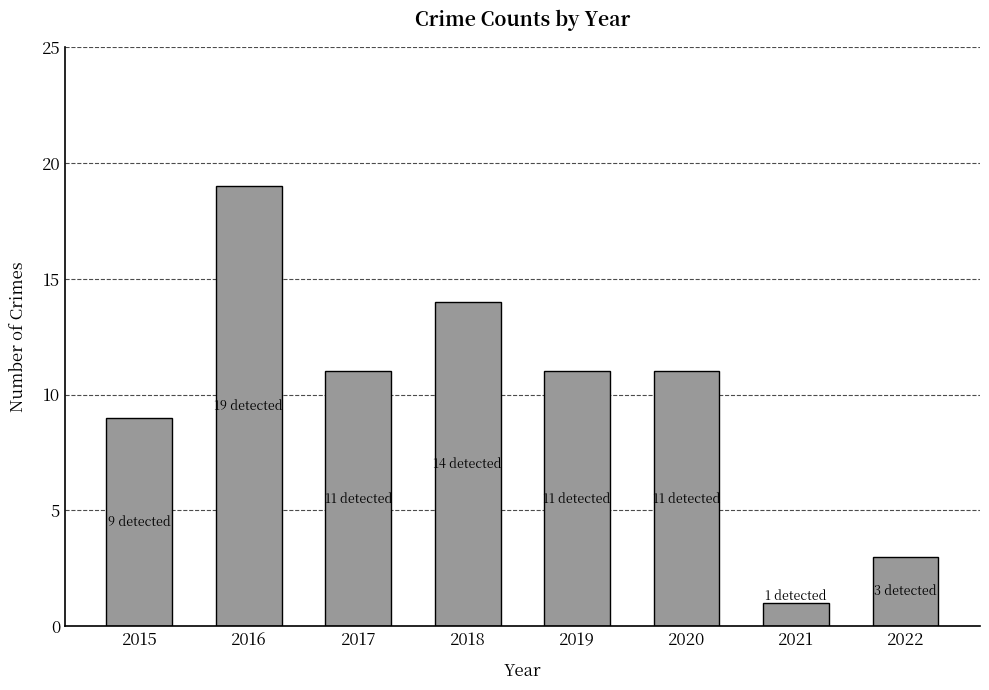

What is the change in value from 2019 to 2022?

-8